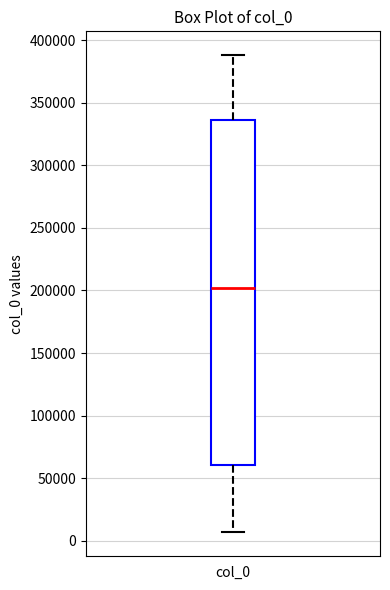

Transcribe this box plot: give where the median line is, the range the box spans, and where the two whiskers end, as read against the y-axis. The values are not printed on the chart, so give them approximately, as read against the axis.

median 200000, box 60000 to 335000, whiskers 5000 to 390000